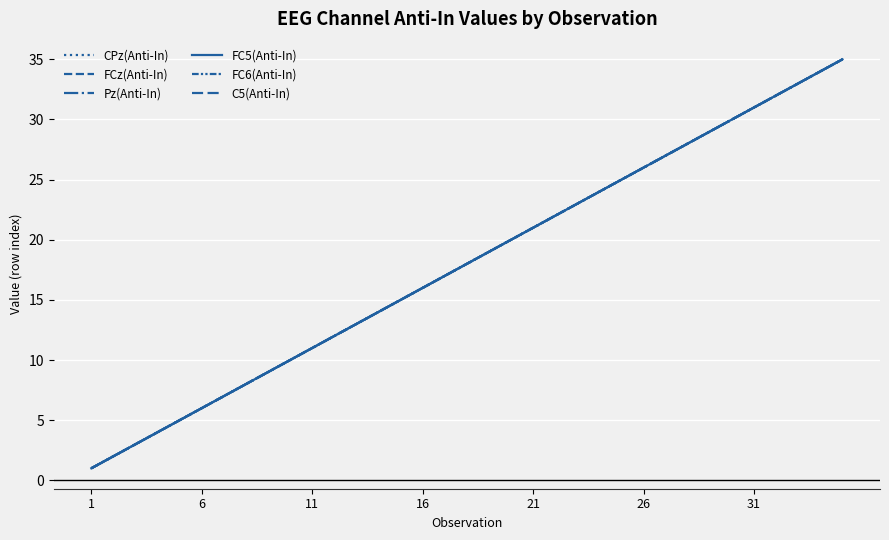

True or false: FC6(Anti-In) and C5(Anti-In) cross at least once.

False